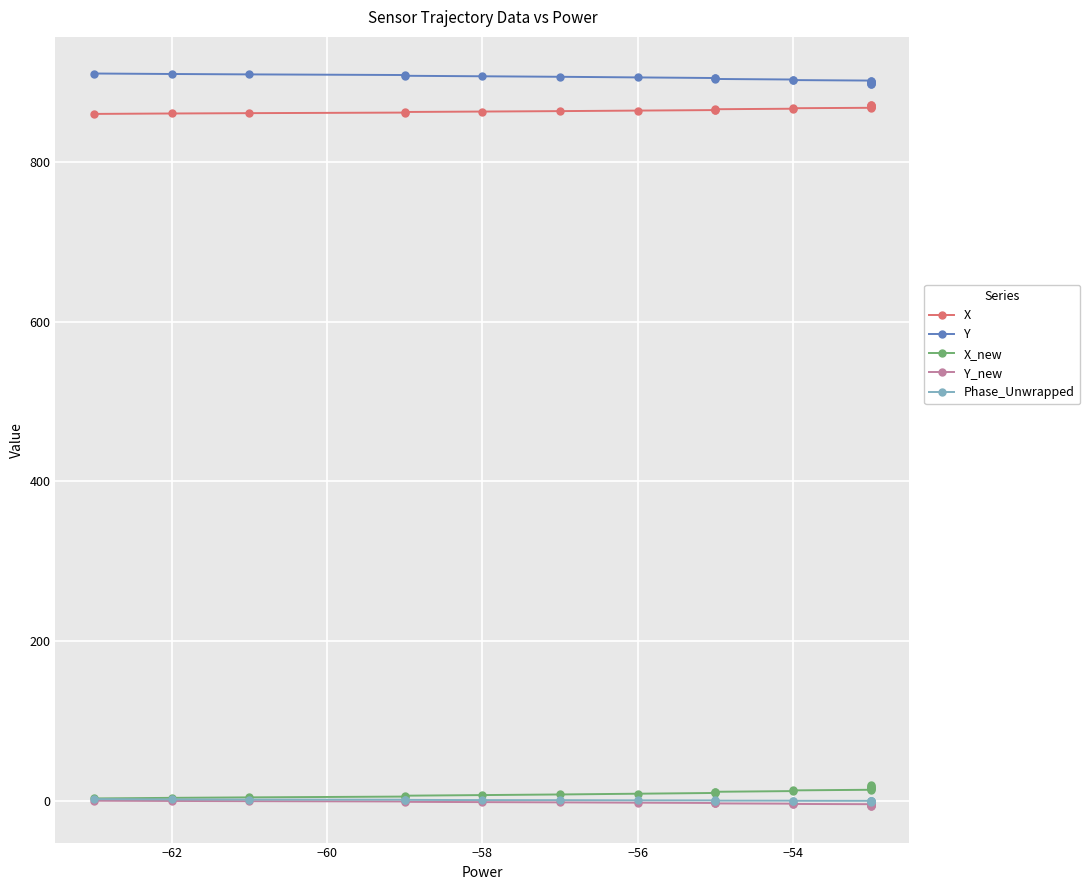

True or false: Phase_Unwrapped has more than 0 interior local peaks.

False